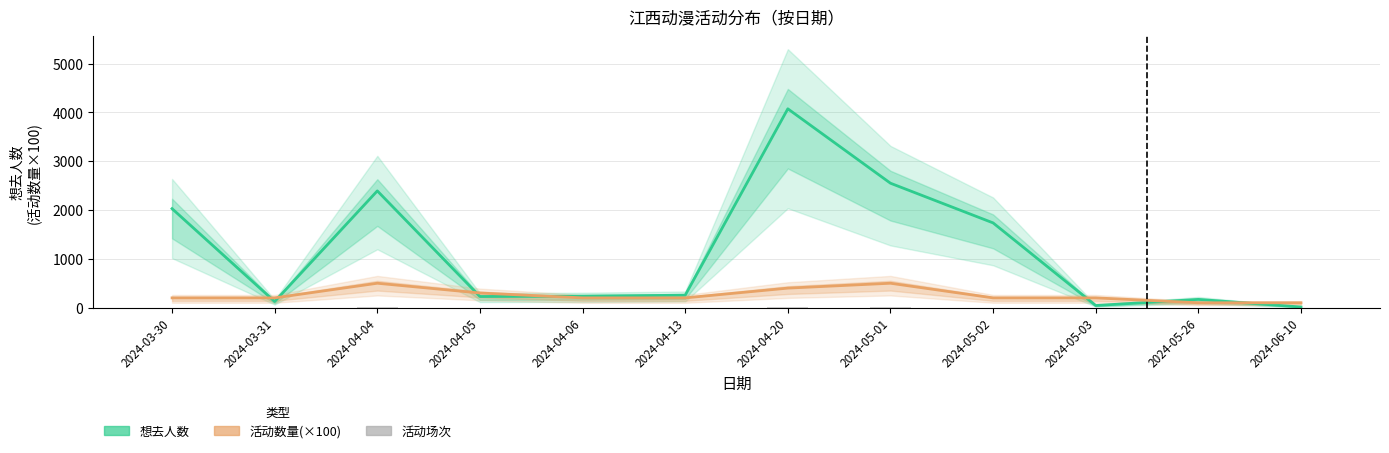

What is the label of the 1st bar from the left?

2024-03-30